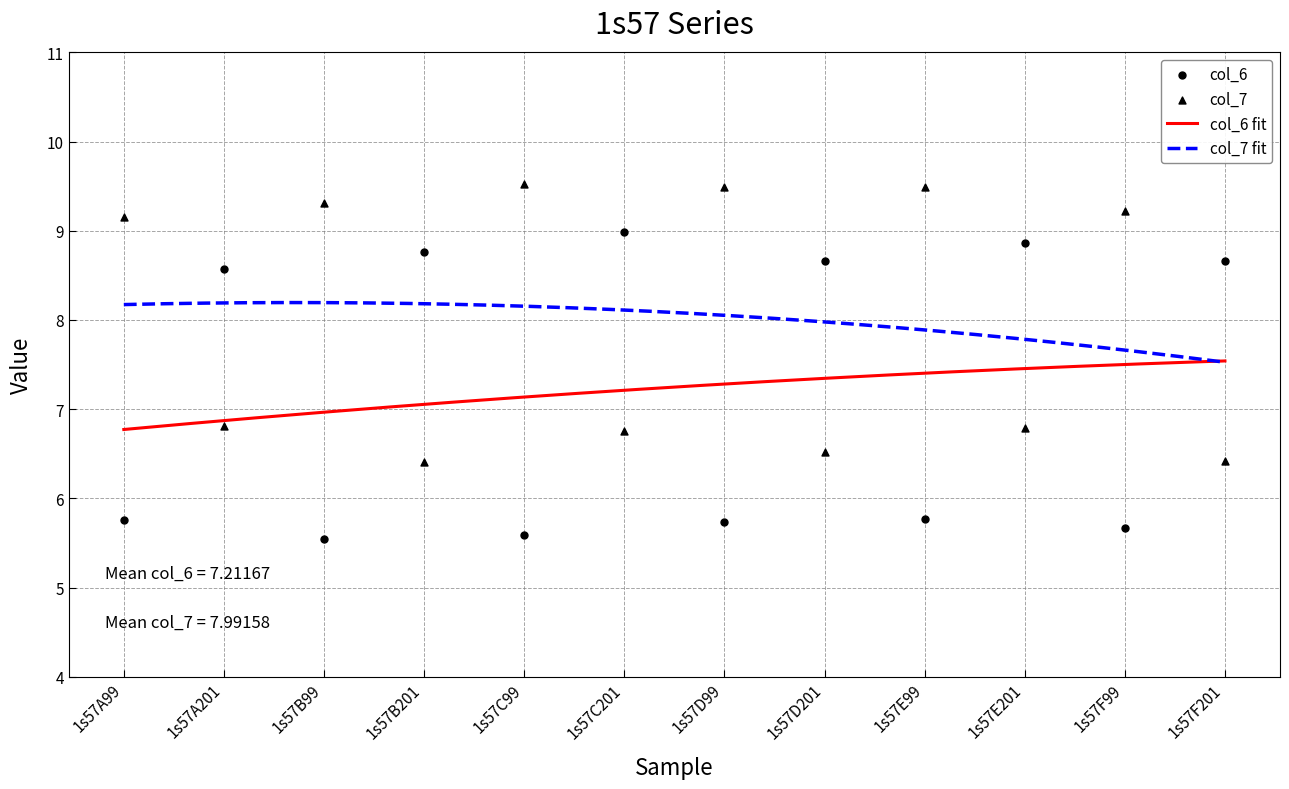

Which series has the largest Y range (max minus min)?

col_6